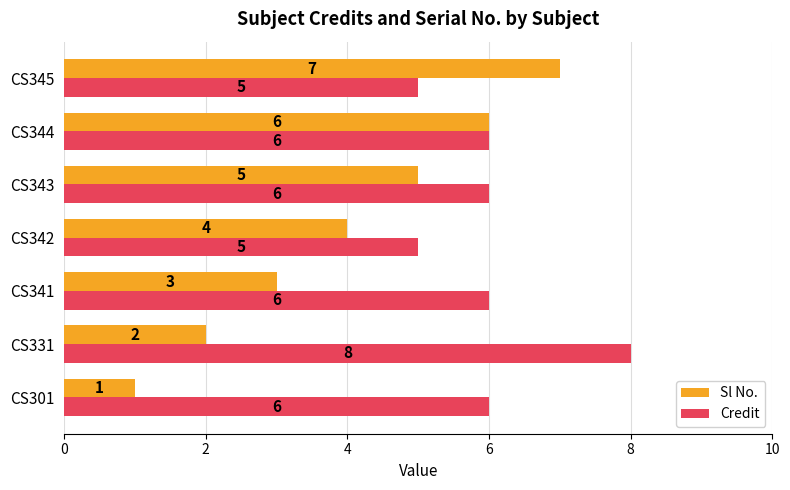

True or false: Sl No. has a value of 9 at CS344.

False